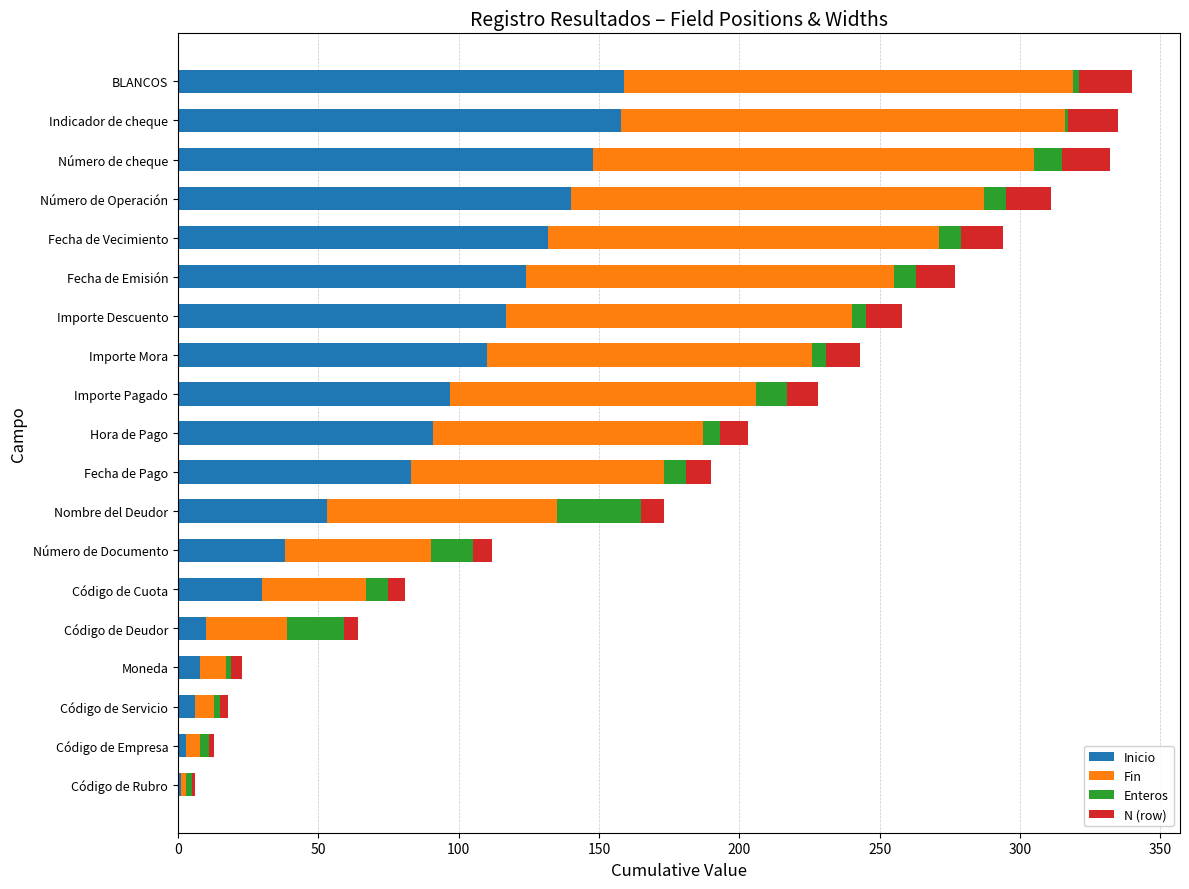

What is the sum of all Inicio values?

1508